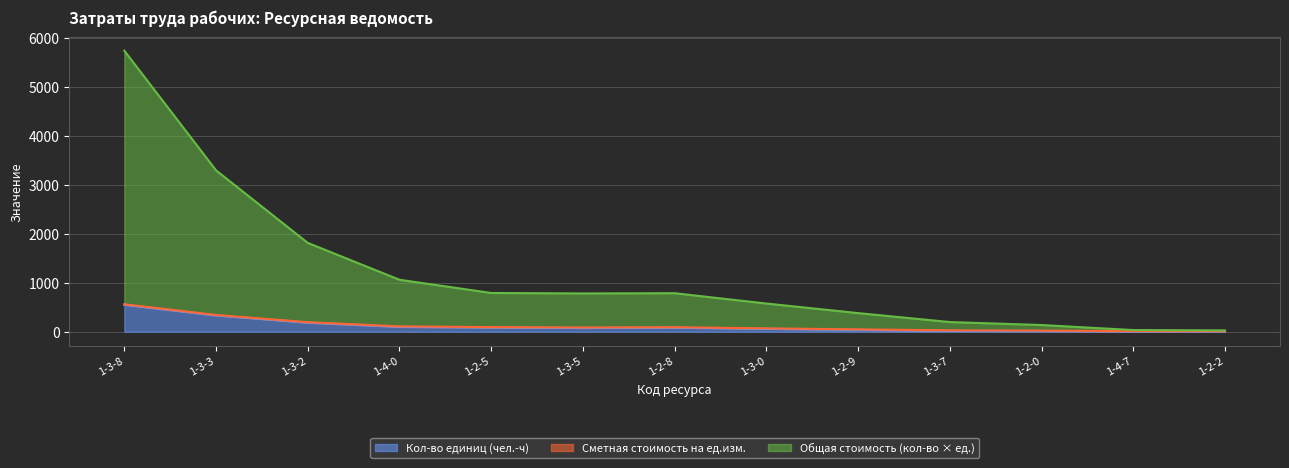

At which category is the sum across all series the highest?

1-3-8